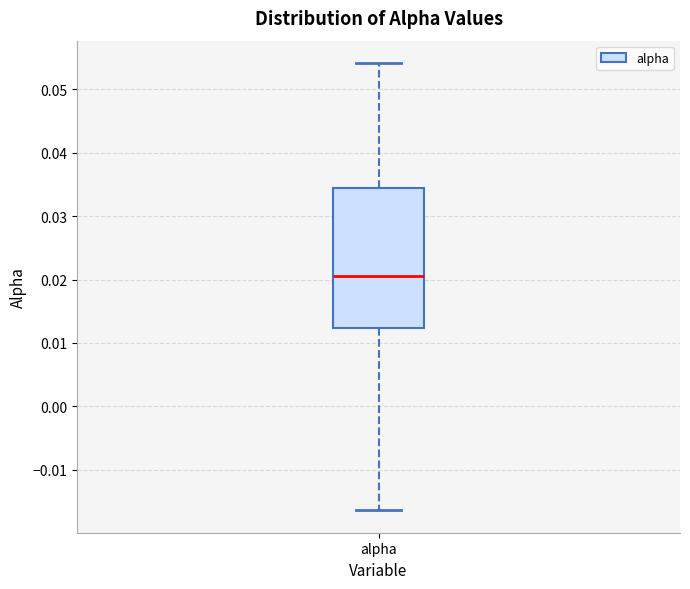

Transcribe this box plot: give where the median line is, the range the box spans, and where the two whiskers end, as read against the y-axis. The values are not printed on the chart, so give them approximately, as read against the axis.

median 0.021, box 0.012 to 0.034, whiskers -0.016 to 0.054